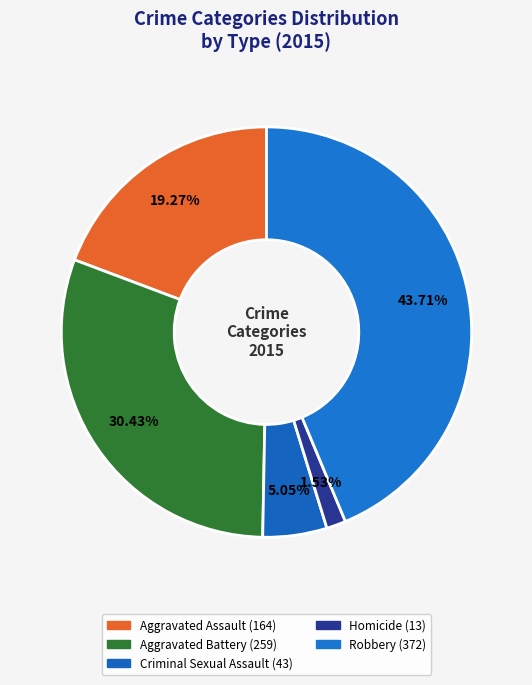

What percentage is the Criminal Sexual Assault slice, to the nearest percent?

5%